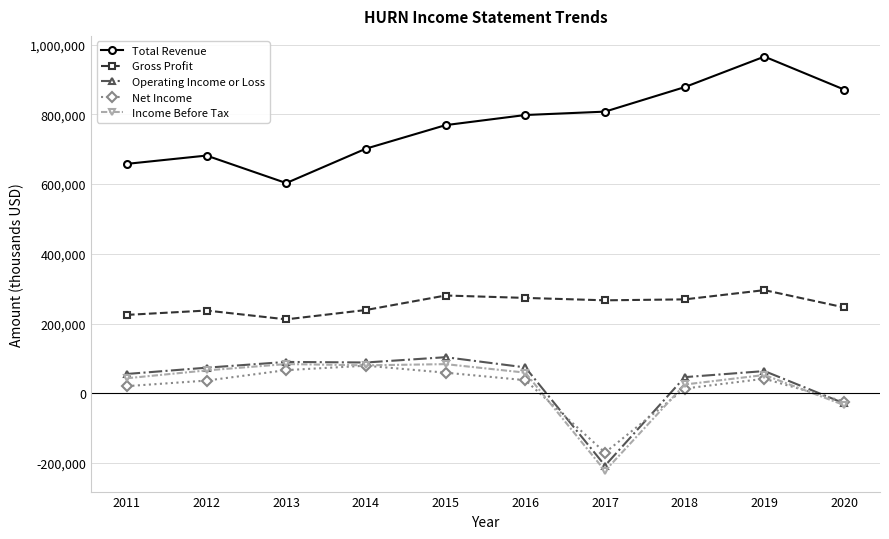

The value of Total Revenue at 2018 is 878000. True or false?

True